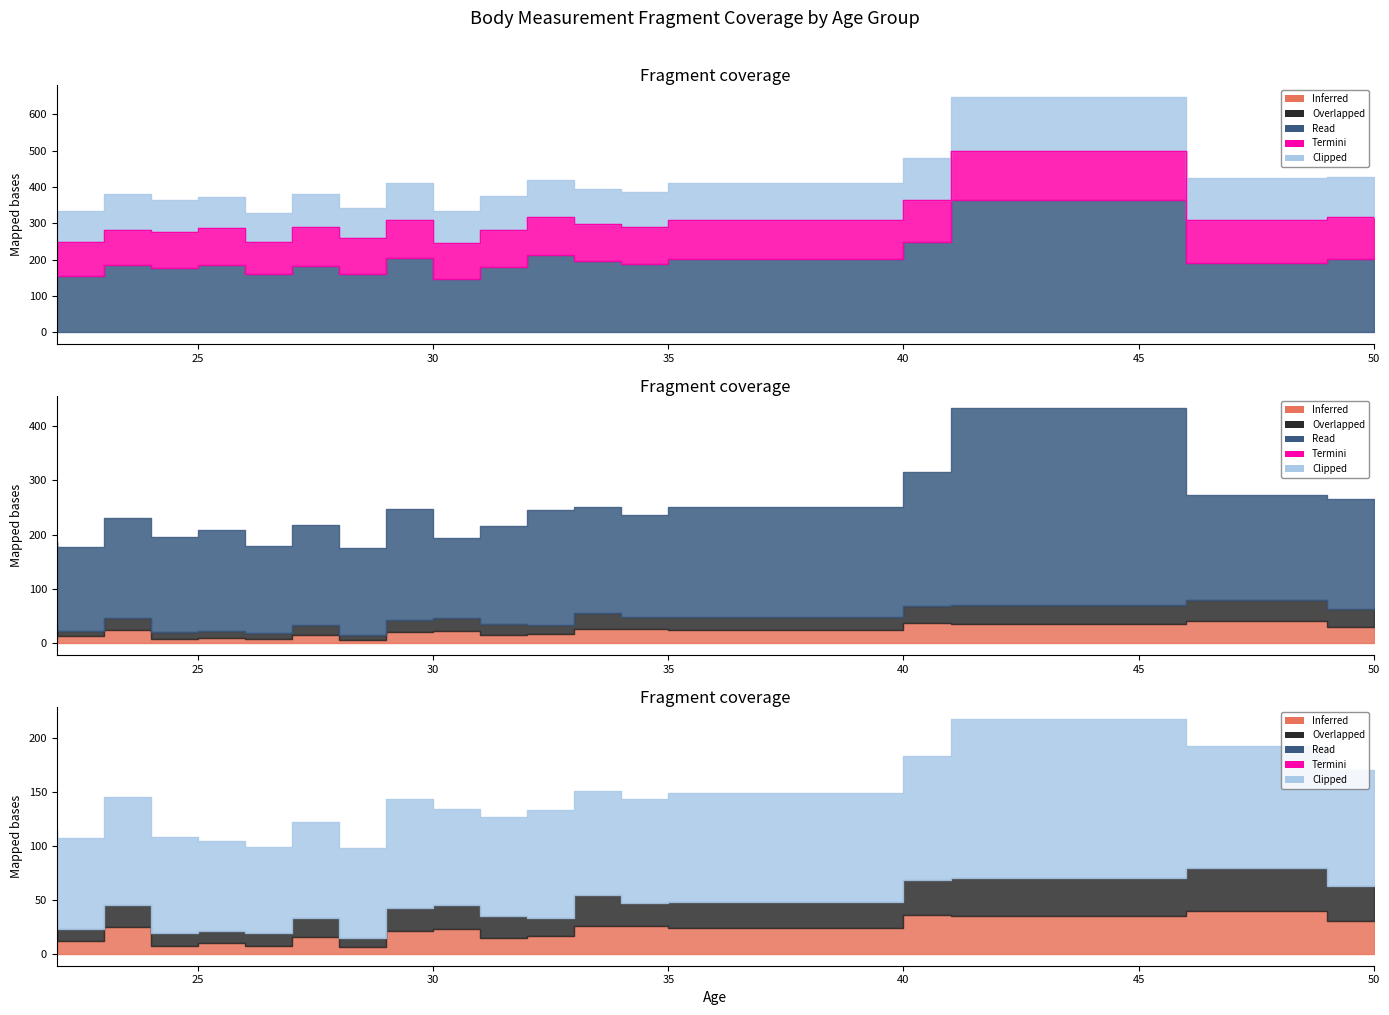

The Inferred series shows 42.3 at 40. True or false?

False